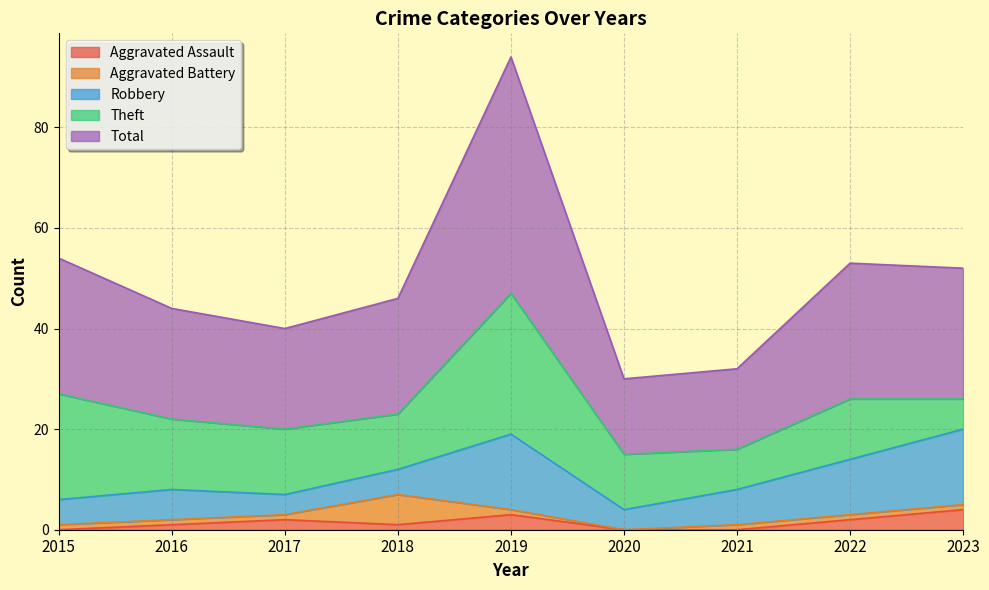

Where is Aggravated Assault nearest to the value 2?

2017